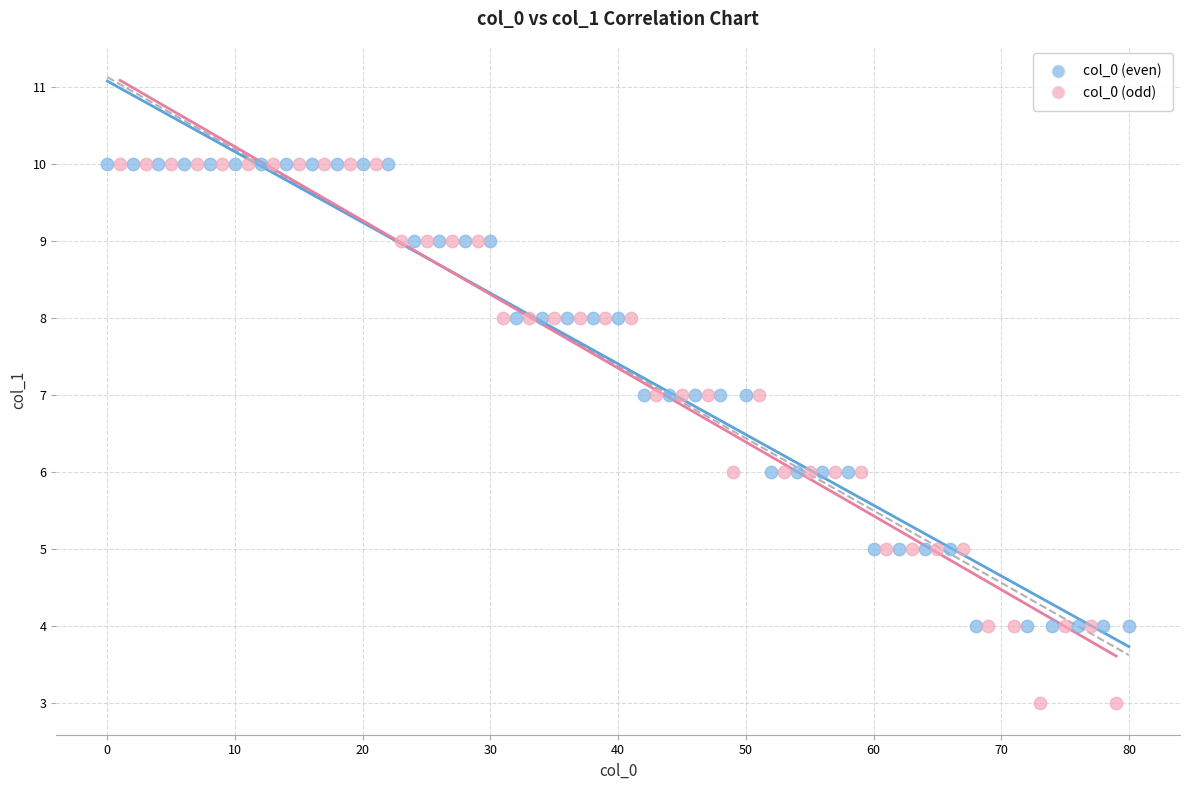

Which series reaches the minimum Y coordinate?

col_0 (odd)